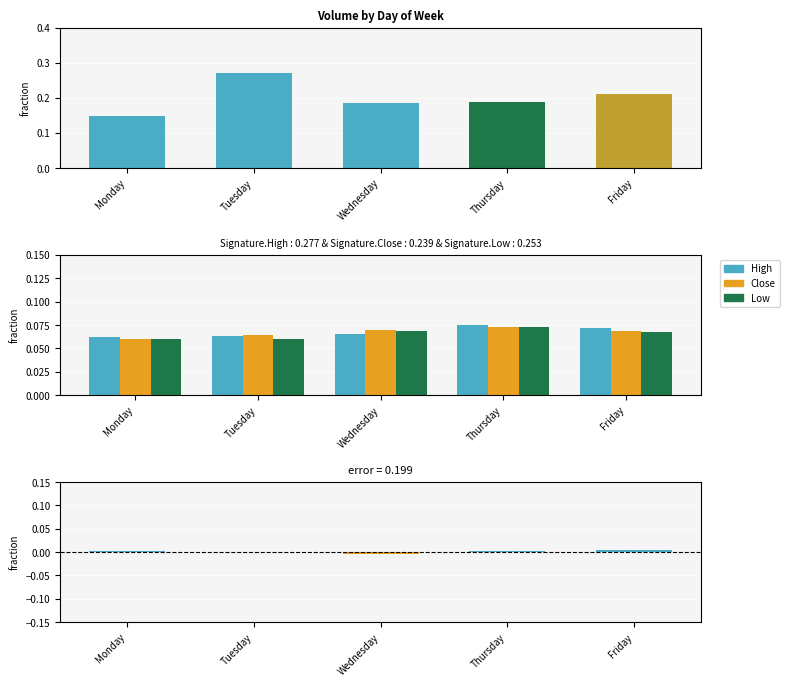

Which series has the largest range (max minus min)?

Volume (fraction)